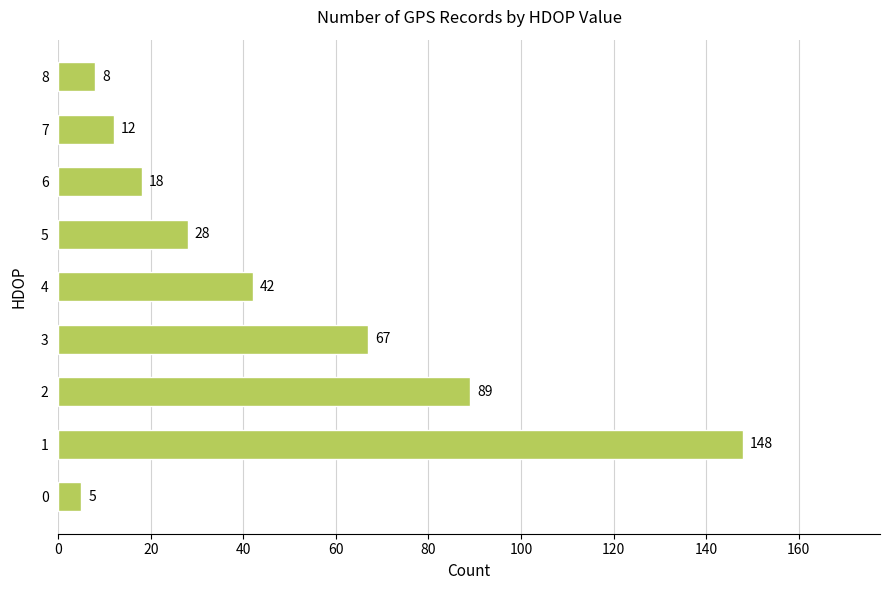

Is it true that the value at 2 is 89?

True